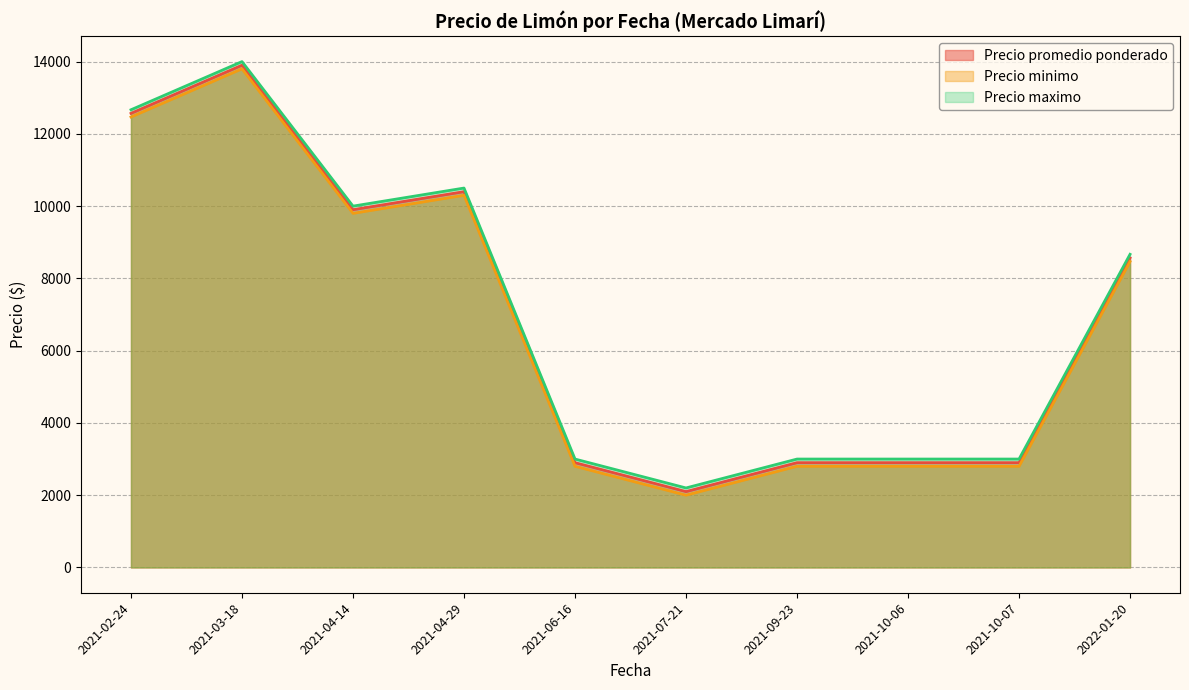

At how many categories does at least one series exceed 10883?

2